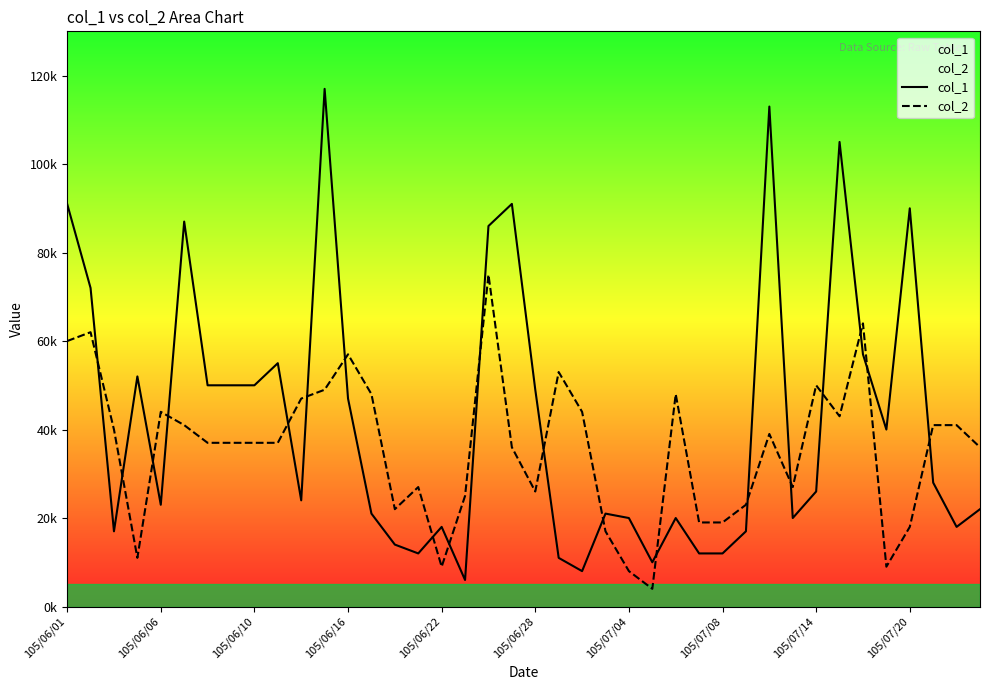

What is the value of the col_2 point at the 11th from the left?

47000